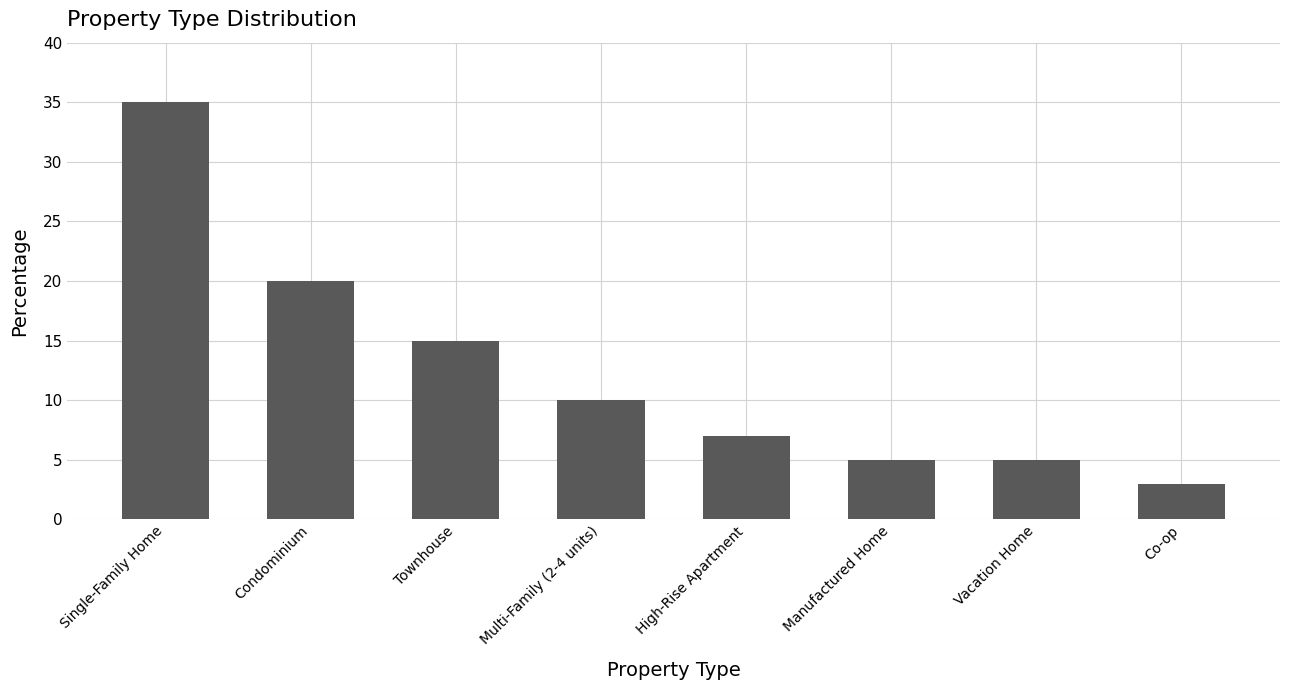

How many distinct data groups are displayed?

1